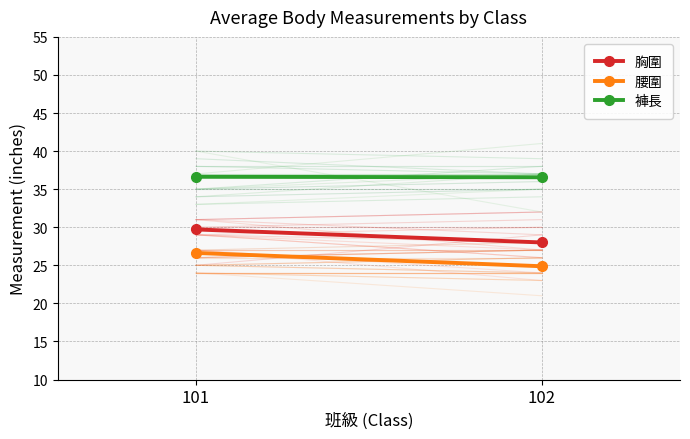

What is the total value across all series at 102?

89.4